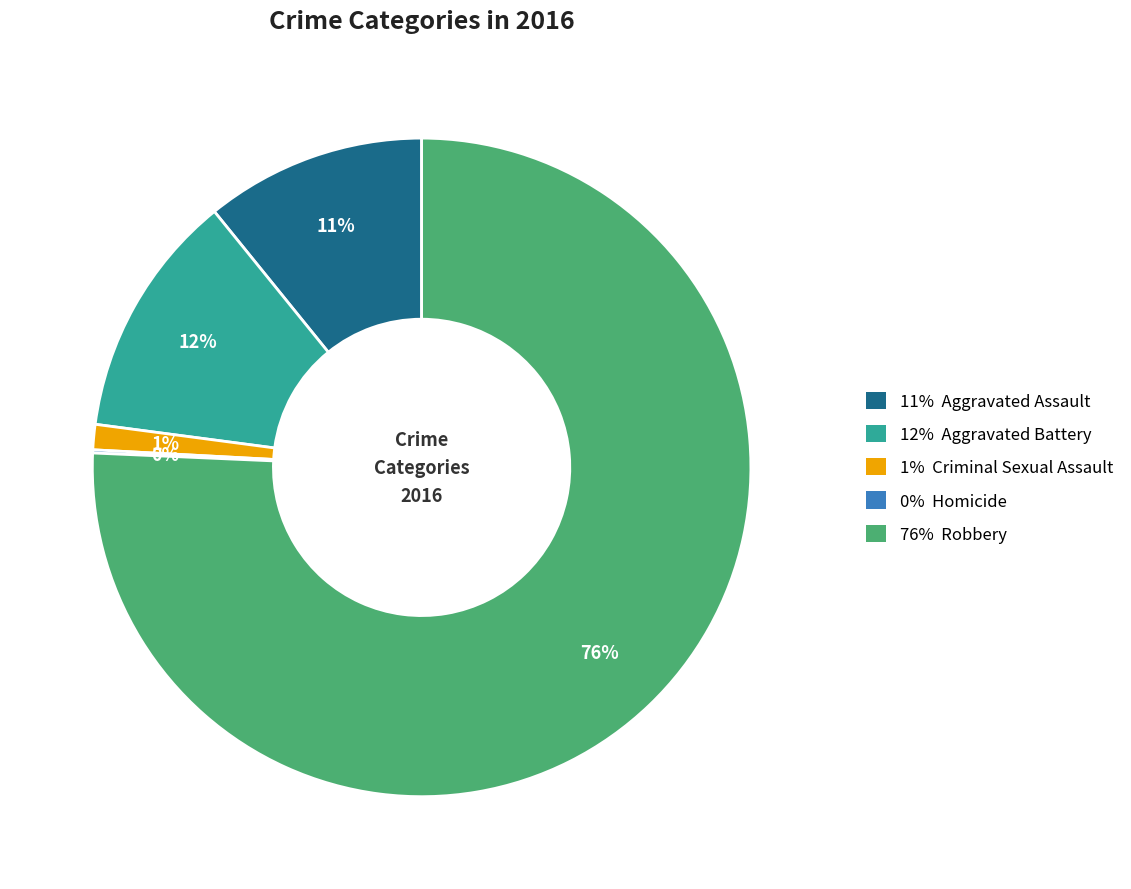

To the nearest percent, what percentage of the pie is 11% Aggravated Assault?

11%